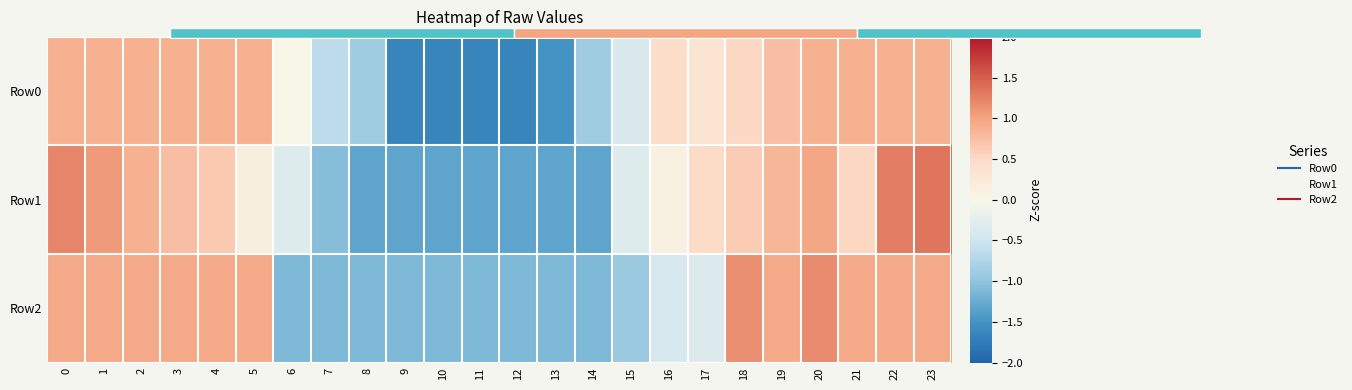

What is the total value across all series at 16?

0.1